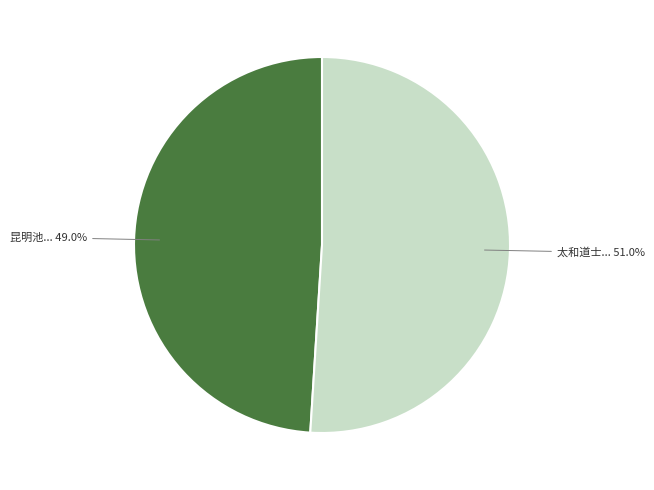

Is there a majority slice in this chart?

Yes